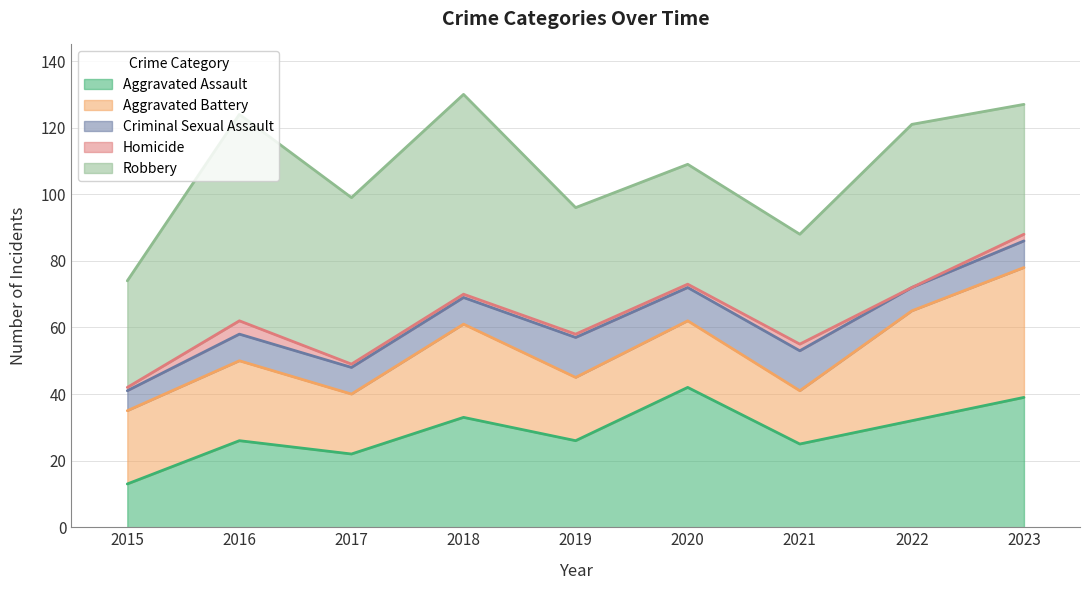

At how many categories does at least one series exceed 27?

9